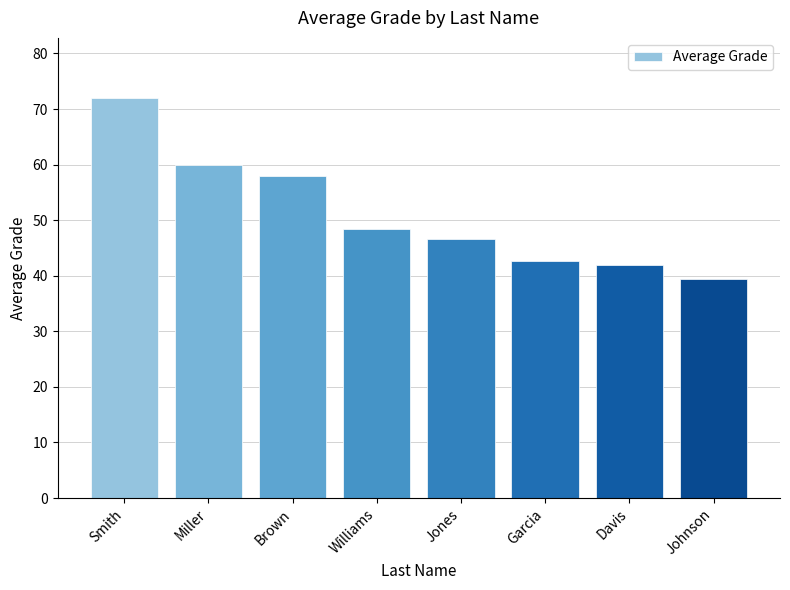

Reading left to right, extract all data points from this chart.

Smith=72.0	Miller=60.0	Brown=58.0	Williams=48.5	Jones=46.7	Garcia=42.6	Davis=42.0	Johnson=39.4